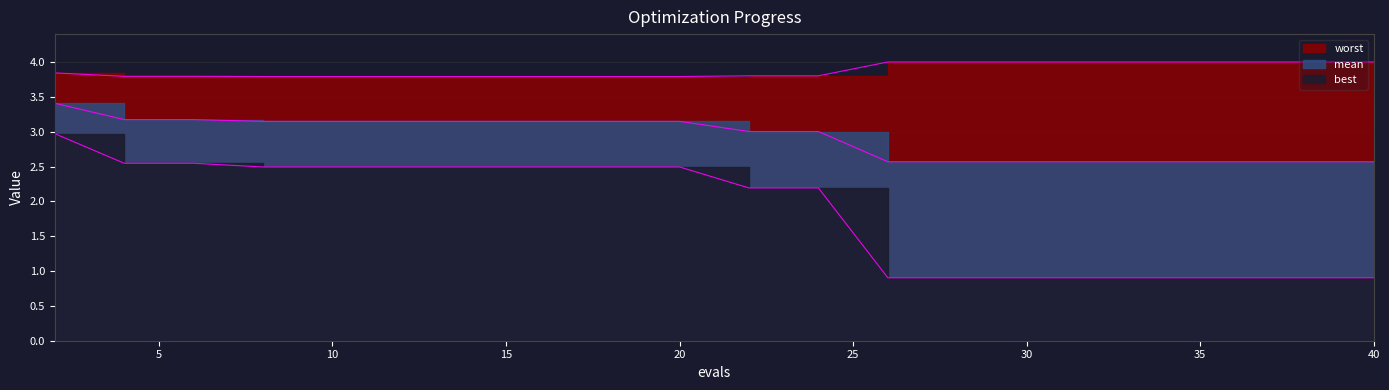

What is the sum of the best values at 32 and 24?

3.1